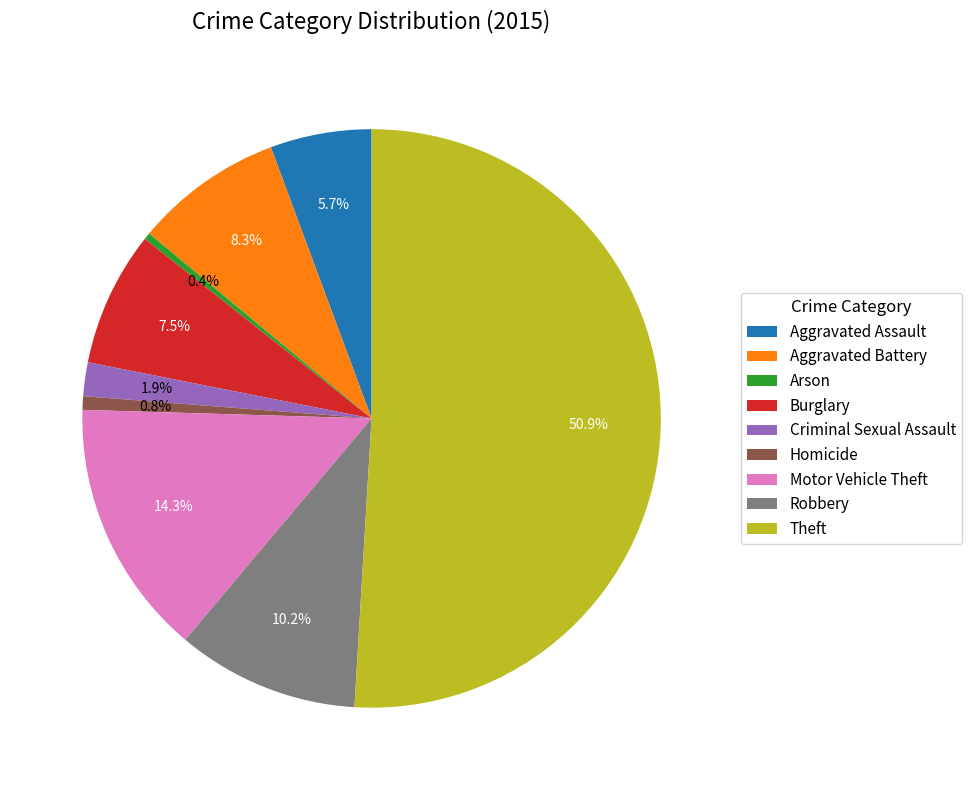

What portion of the pie excludes Theft?

49.1%